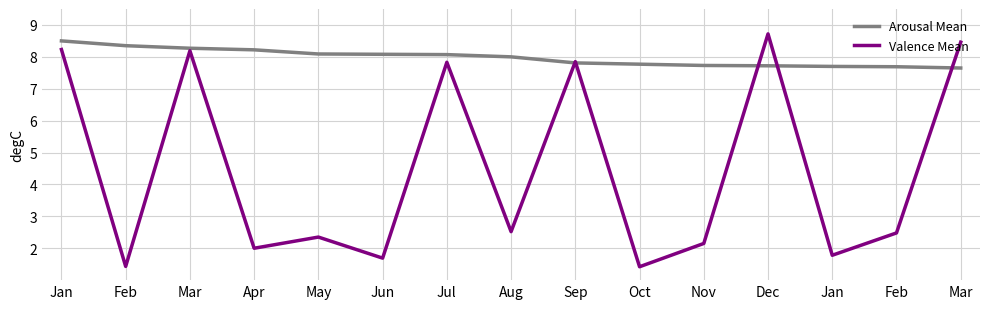

True or false: Arousal Mean has more than 0 points higher than both neighbors.

False